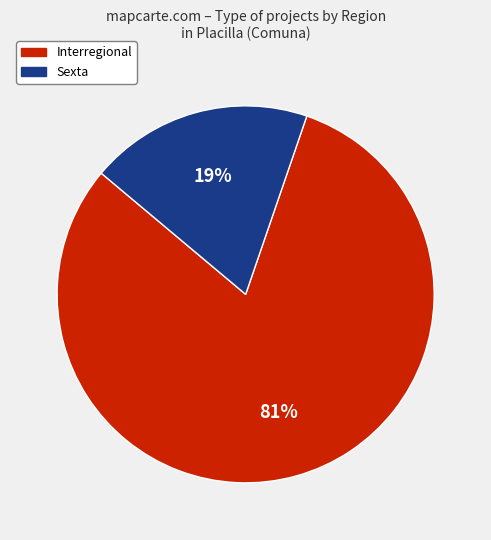

To the nearest percent, what is the difference between the largest and smallest slice percentages?

62%